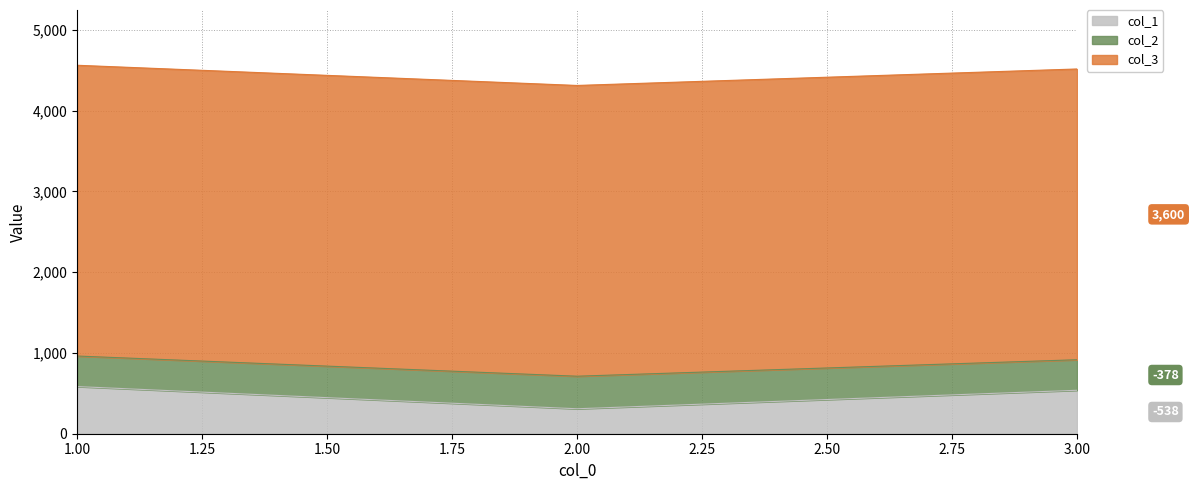

At which label does col_2 first exceed 916?

1